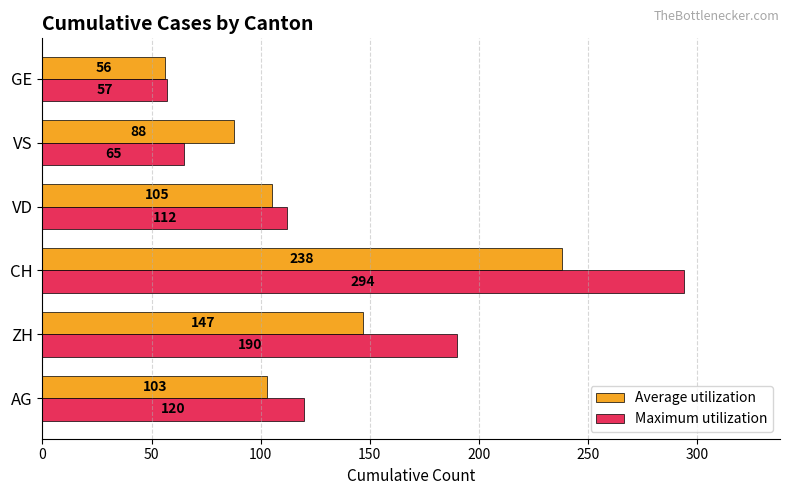

At which label is Average utilization closest to 147?

ZH